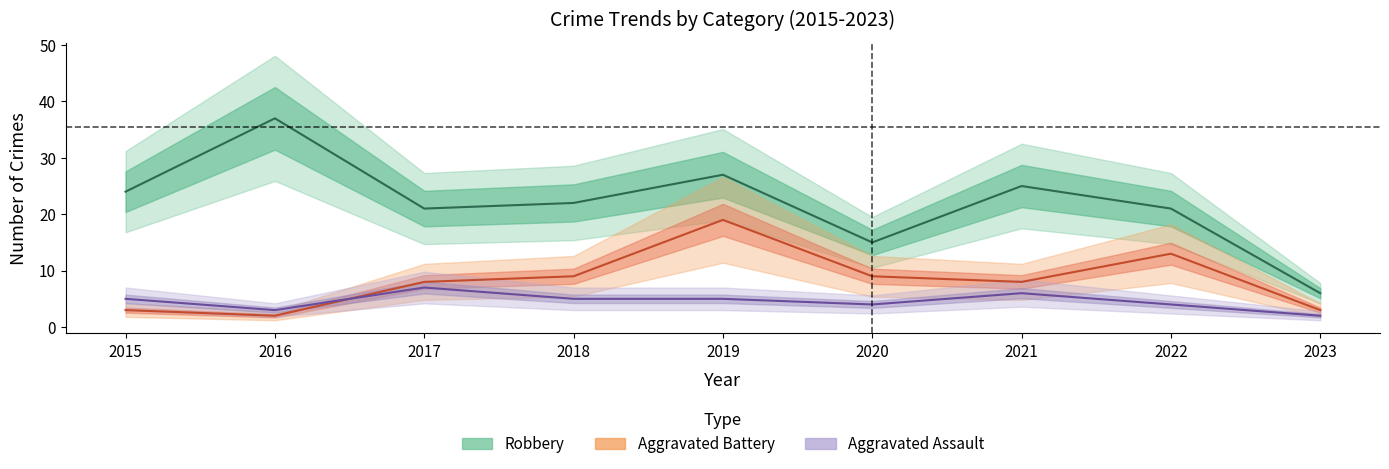

How many interior local peaks does the Aggravated Battery series have?

2